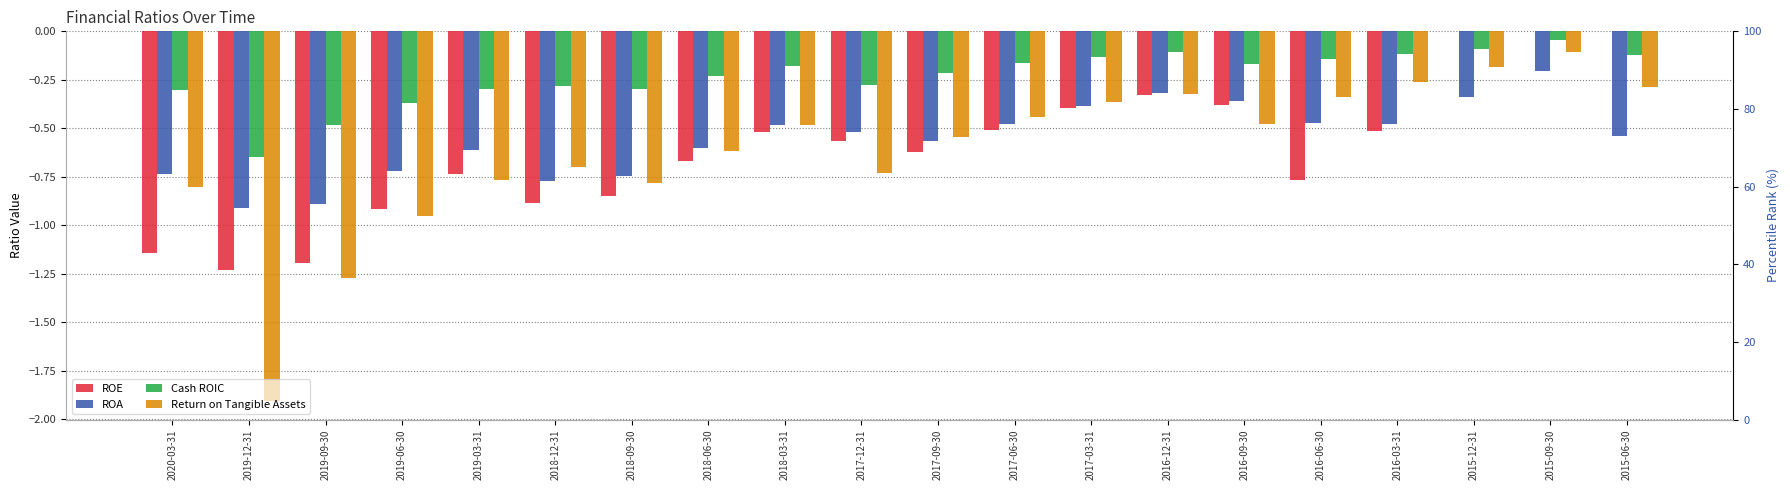

At which category is the sum across all series the highest?

2015-09-30